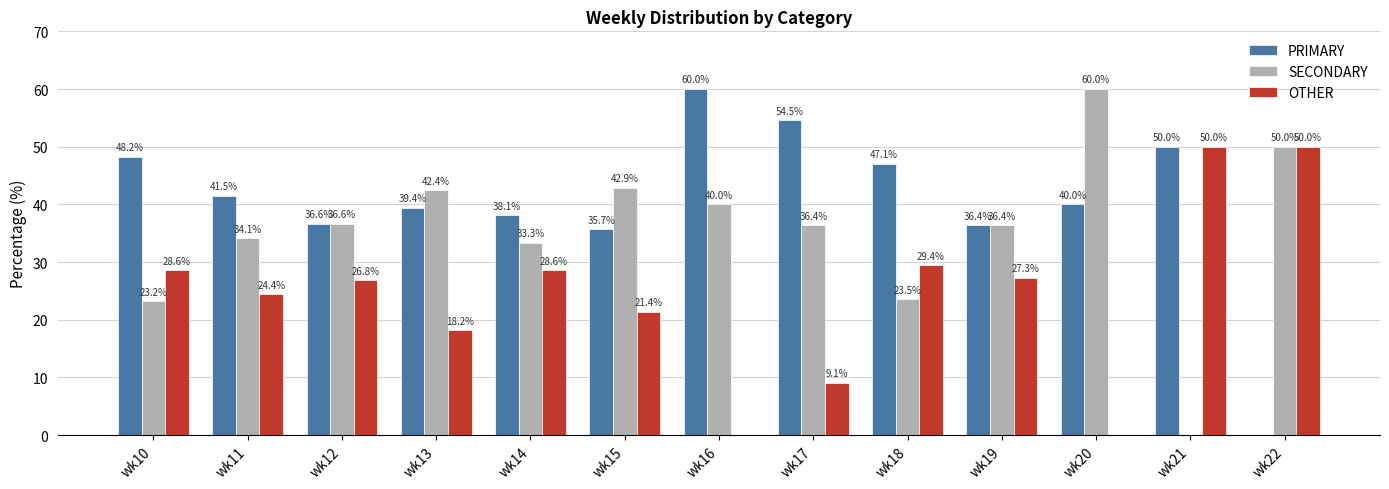

Where does the SECONDARY series first go above 36?

wk12